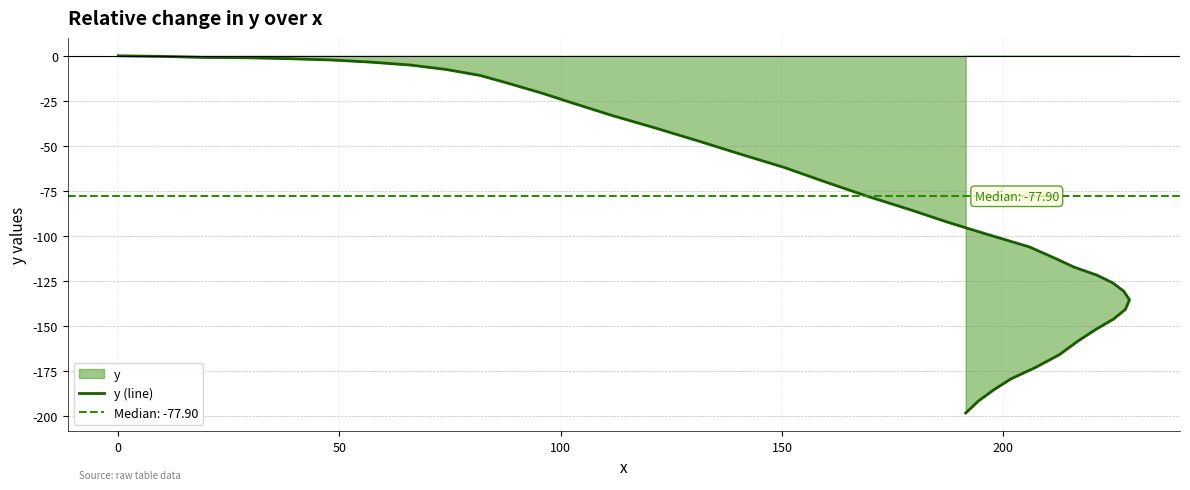

Reading right to left, extract all data points from this chart.

-198.1	-191.4	-185.3	-179.2	-172.8	-165.7	-158.3	-151.6	-146.0	-140.6	-135.3	-130.5	-125.9	-121.7	-117.2	-112.2	-106.0	-99.4	-92.5	-85.4	-77.9	-69.8	-62.0	-54.3	-46.8	-39.7	-33.1	-26.6	-20.6	-15.3	-10.9	-7.5	-5.1	-3.5	-2.3	-1.6	-1.1	-0.9	-0.3	0.0